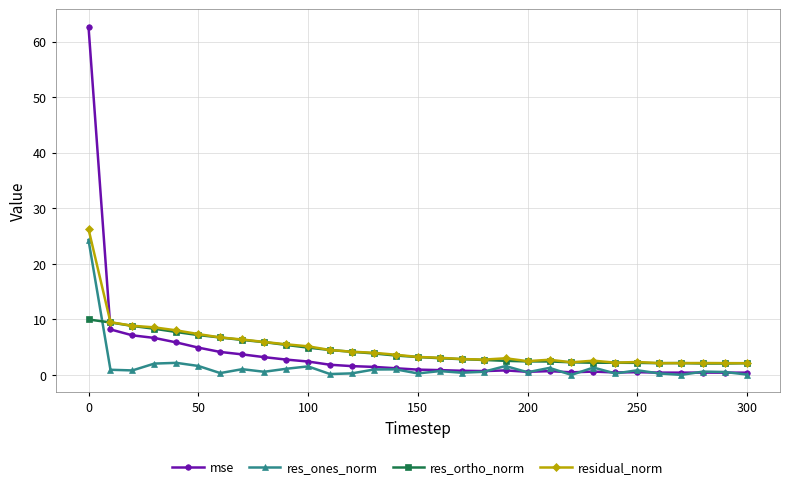

True or false: res_ortho_norm has more than 0 interior local peaks.

True